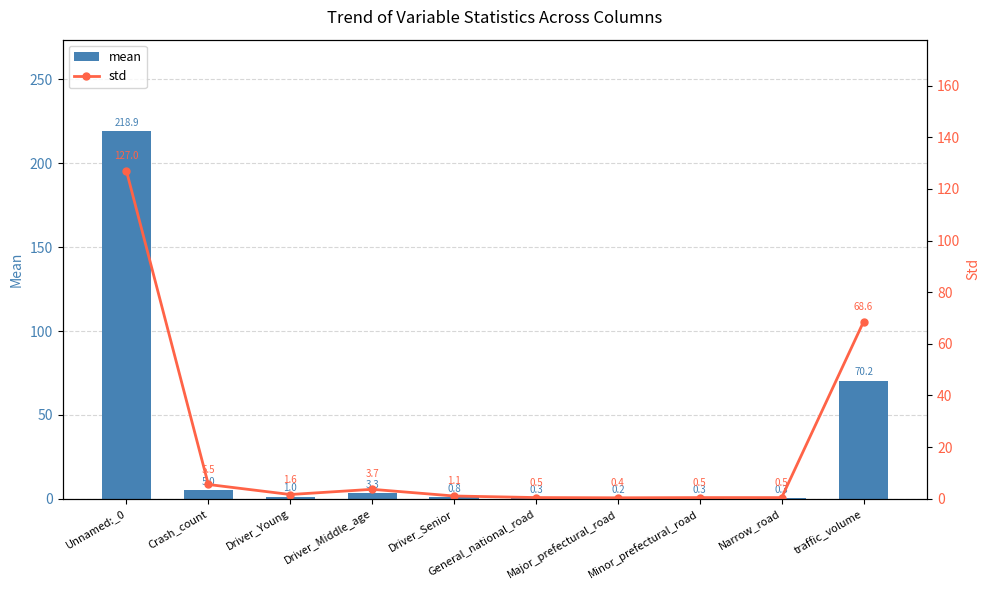

Reading right to left, transcribe all the data shown in this chart.

mean: 70.2	0.3	0.3	0.2	0.3	0.8	3.3	1.0	5.0	218.9
std: 68.6	0.5	0.5	0.4	0.5	1.1	3.7	1.6	5.5	127.0